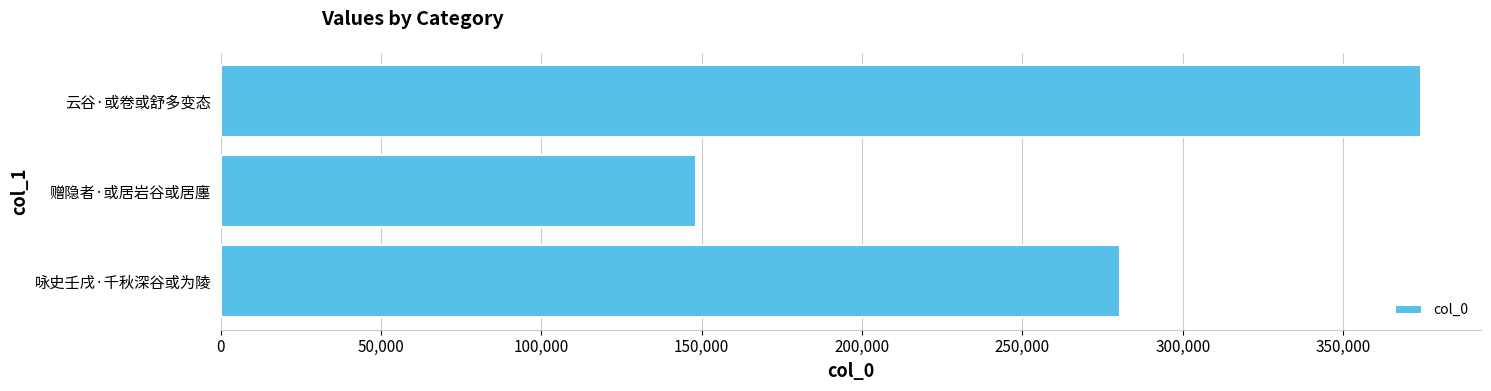

Reading bottom to top, what are all the values shown in this chart?

咏史壬戌·千秋深谷或为陵=280268	赠隐者·或居岩谷或居廛=148068	云谷·或卷或舒多变态=374268